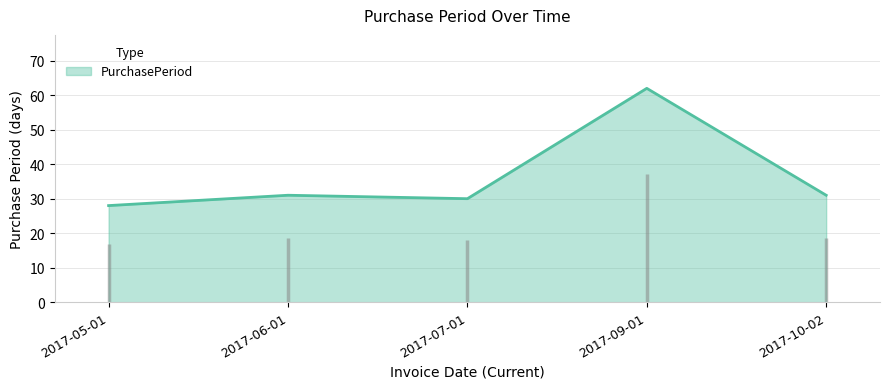

Is it true that the value at 2017-05-01 is 28?

True